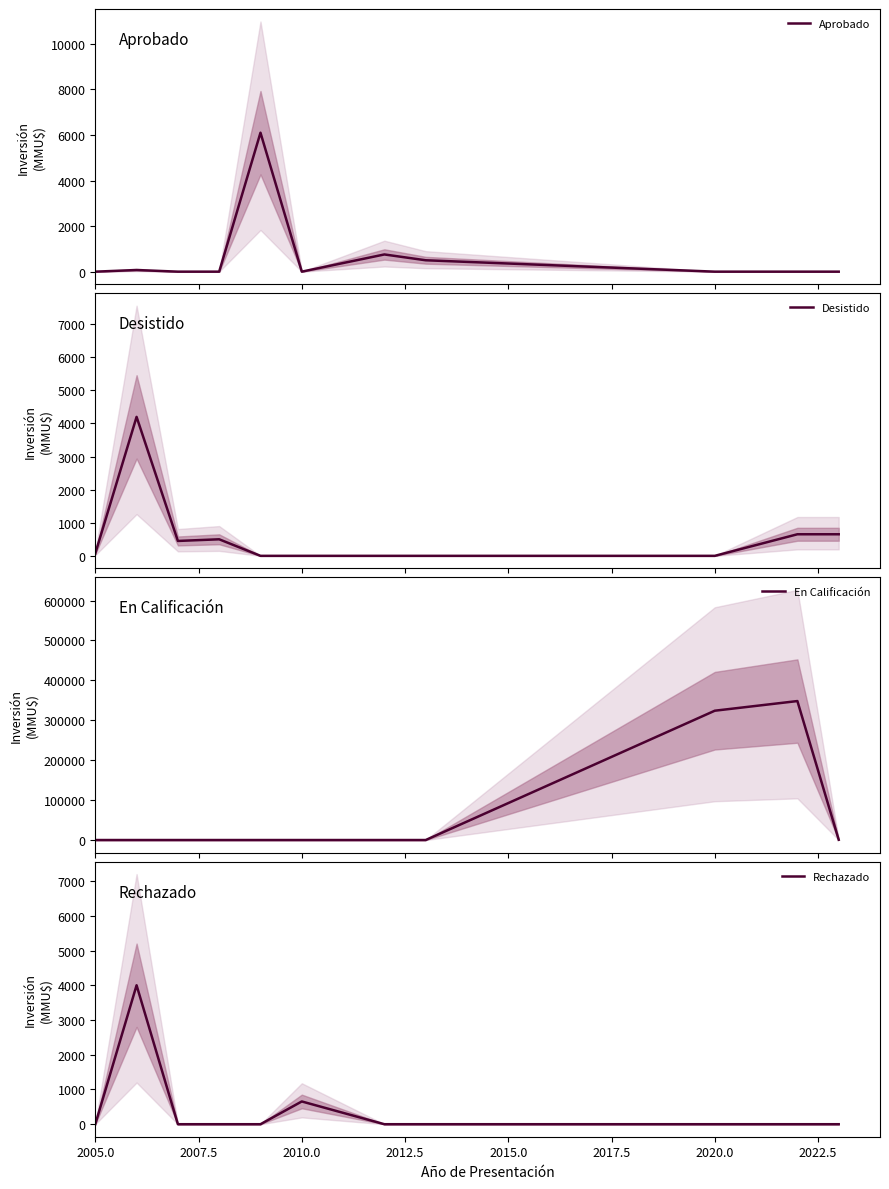

Does the chart display data point markers on the line(s)?

No